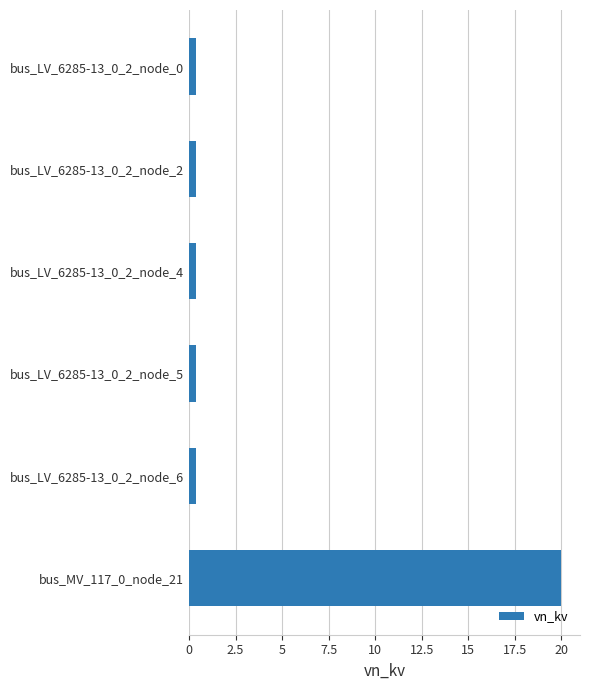

What is the label of the 1st bar from the bottom?

bus_MV_117_0_node_21